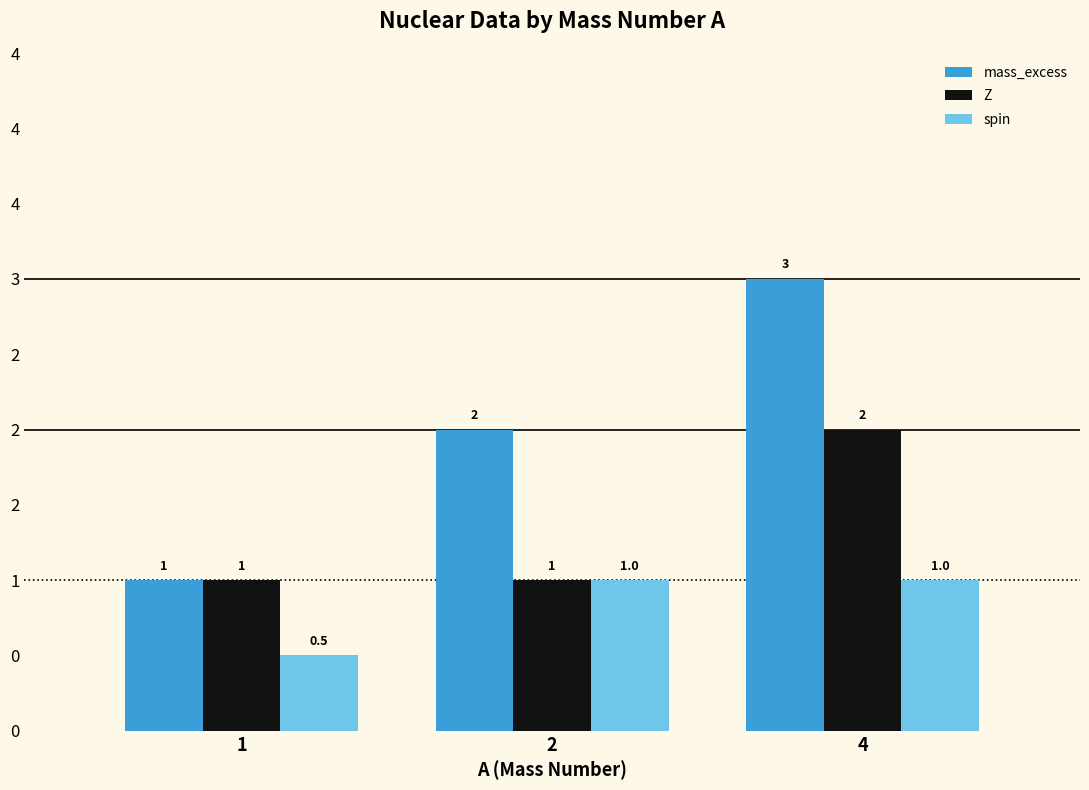

Does the chart contain any negative values?

No